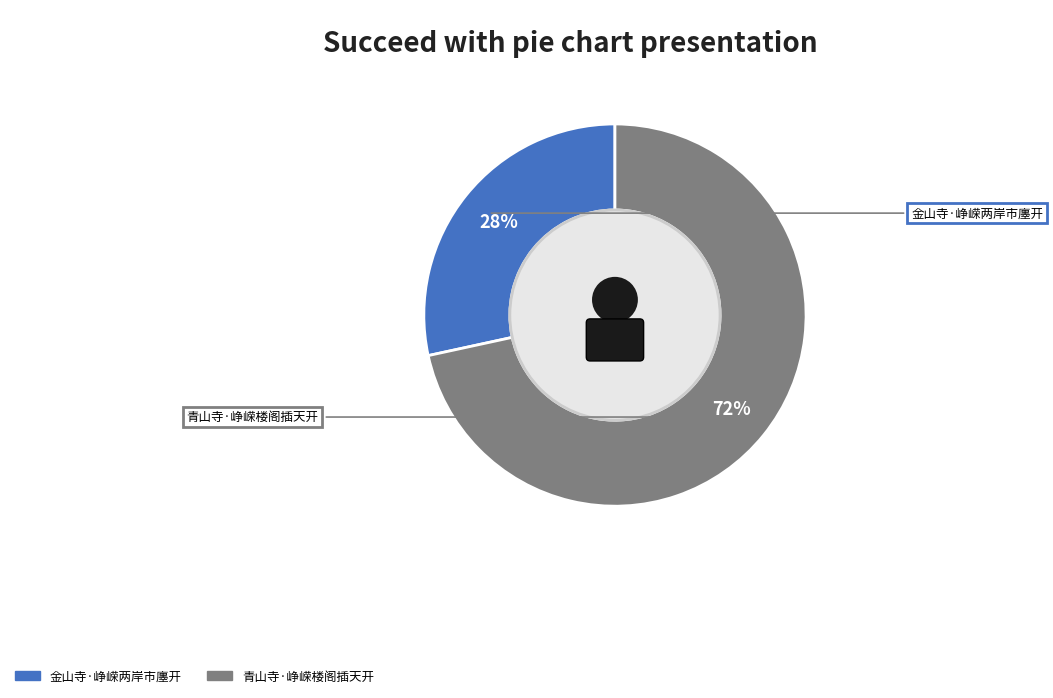

To the nearest percent, what is the combined percentage of 金山寺·峥嵘两岸市廛开 and 青山寺·峥嵘楼阁插天开?

100%